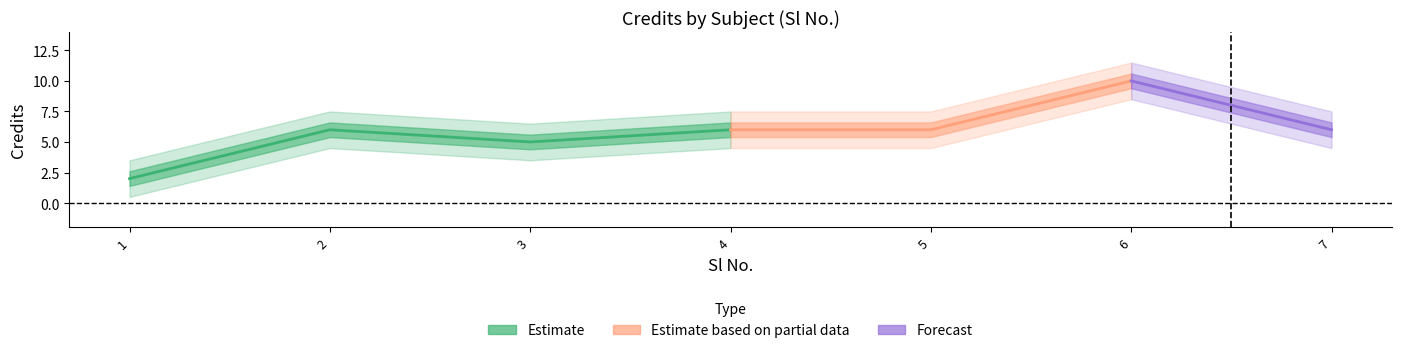

Between 3 and 7, which is larger?

7